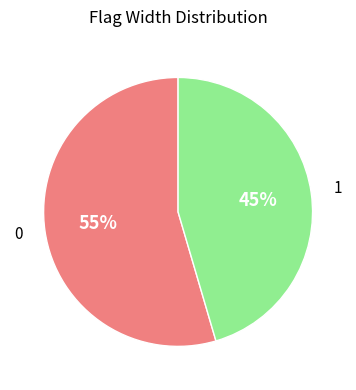

What is the ratio of the value at 0 to the value at 1?

1.2